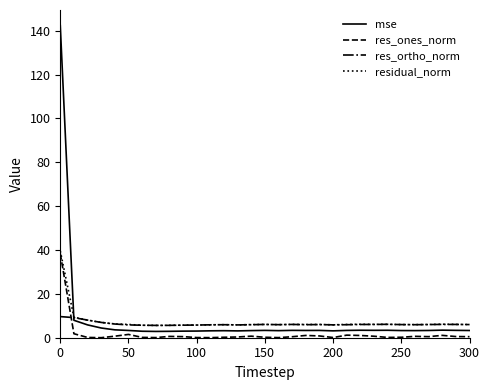

Which series has the widest spread of values?

mse